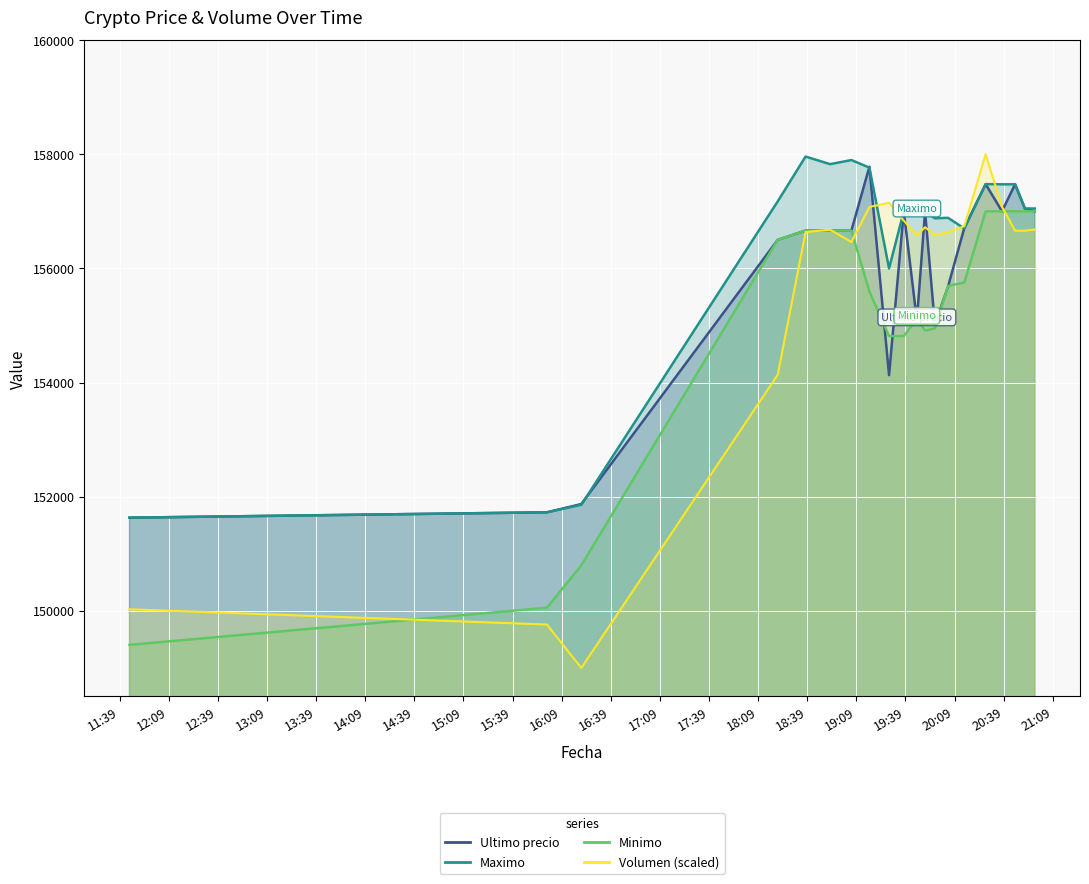

Where is Volumen nearest to the value 153500?

2021-04-05 18:21